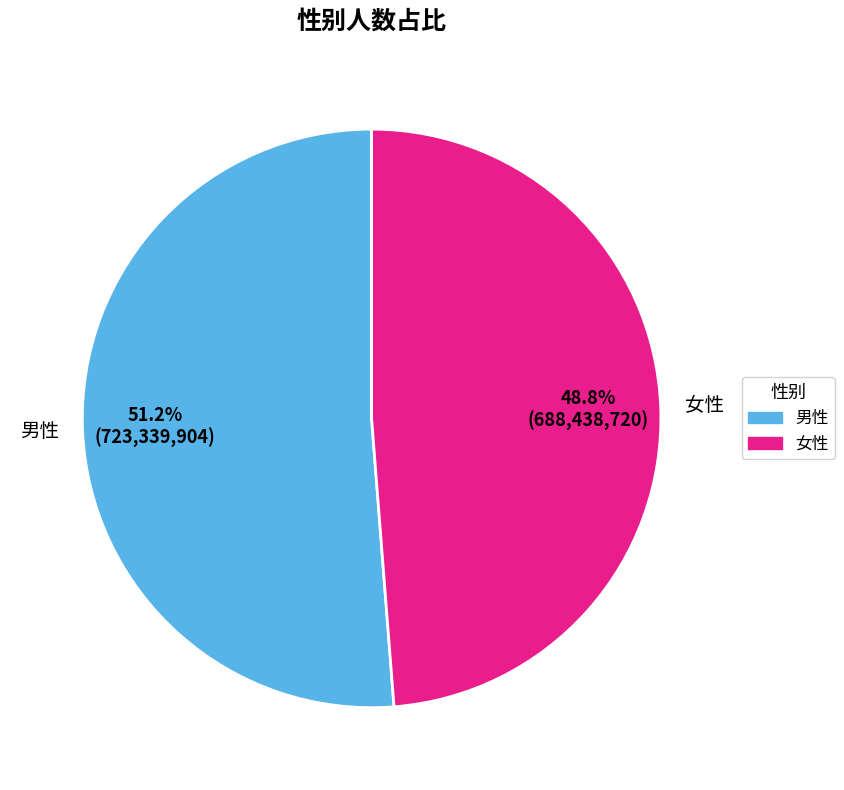

Which has a higher value, 男性 or 女性?

男性